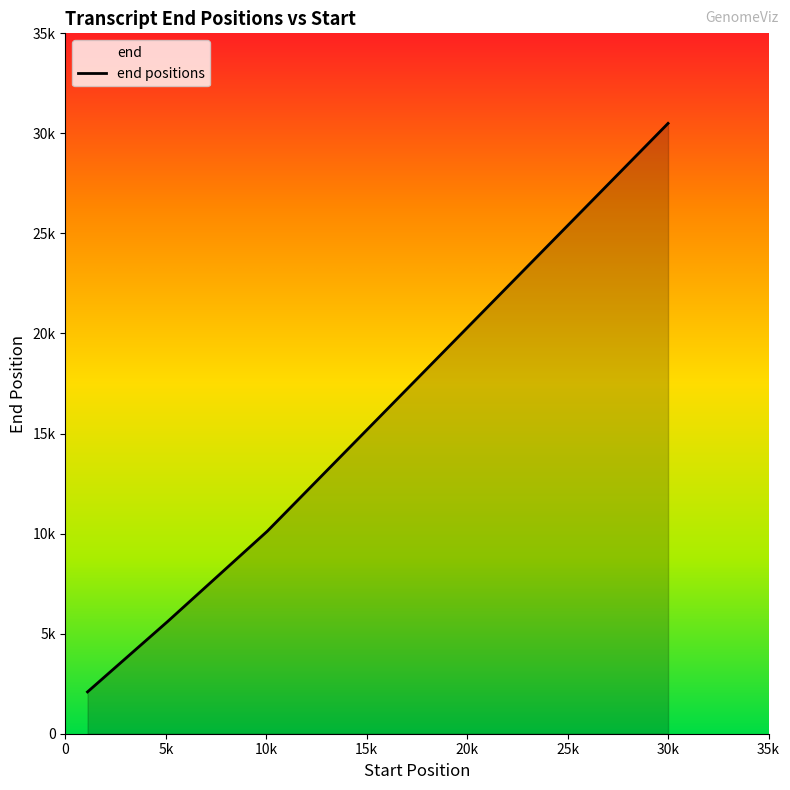

The value at 10050 is 17112. True or false?

False